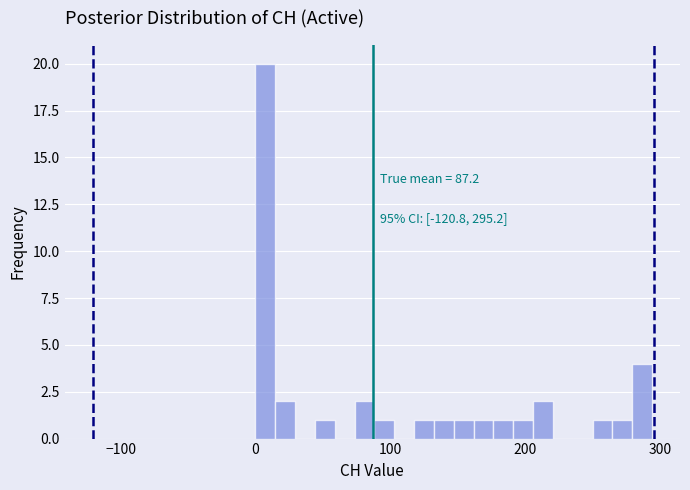

Read against the x-axis, roughly where is the centre of the tallest bar?

10